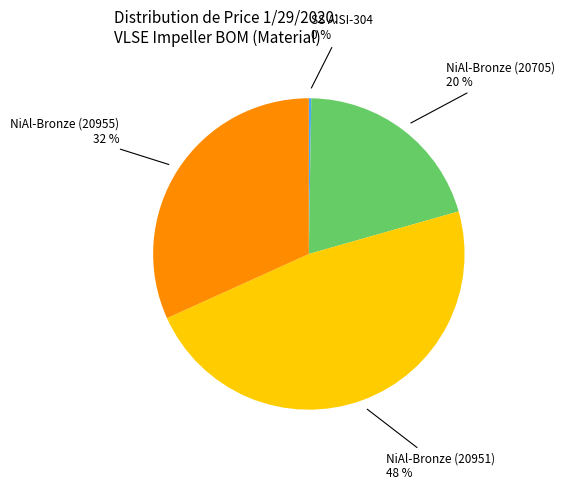

To the nearest percent, what is the average slice percentage?

25%